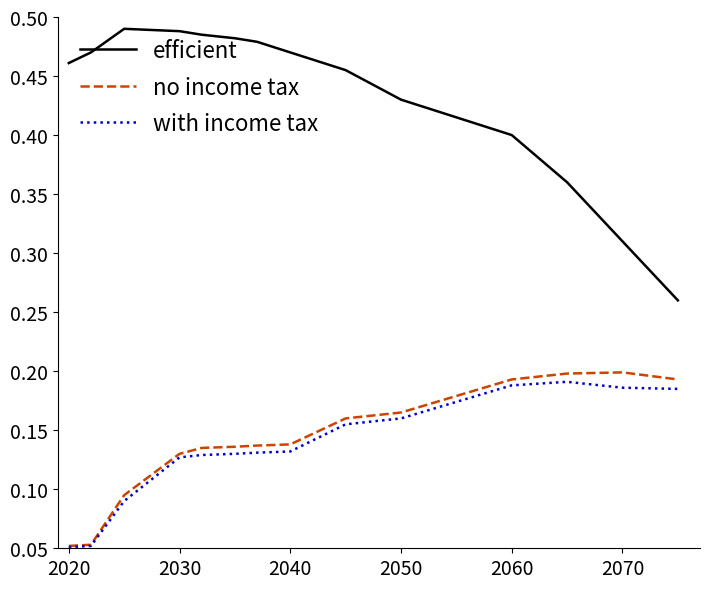

Rank the series by their maximum value, from highest to lowest.

efficient, no income tax, with income tax